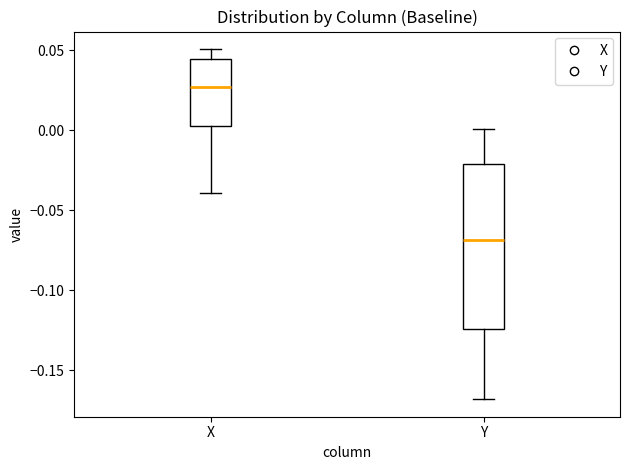

Reading left to right, read every box against the y-axis: the position of its median line, the range the box covers, and the ends of its whiskers. The values are not printed on the chart, so give them approximately, as read against the axis.

X: median 0.025, box 0.005 to 0.045, whiskers -0.040 to 0.050
Y: median -0.070, box -0.125 to -0.020, whiskers -0.170 to 0.000